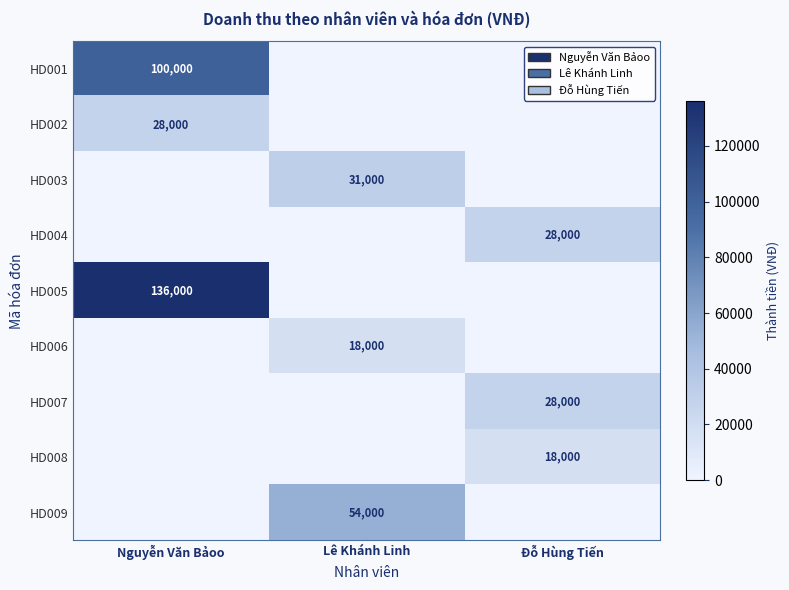

Is it true that HD007 equals 16429 at Đỗ Hùng Tiến?

False